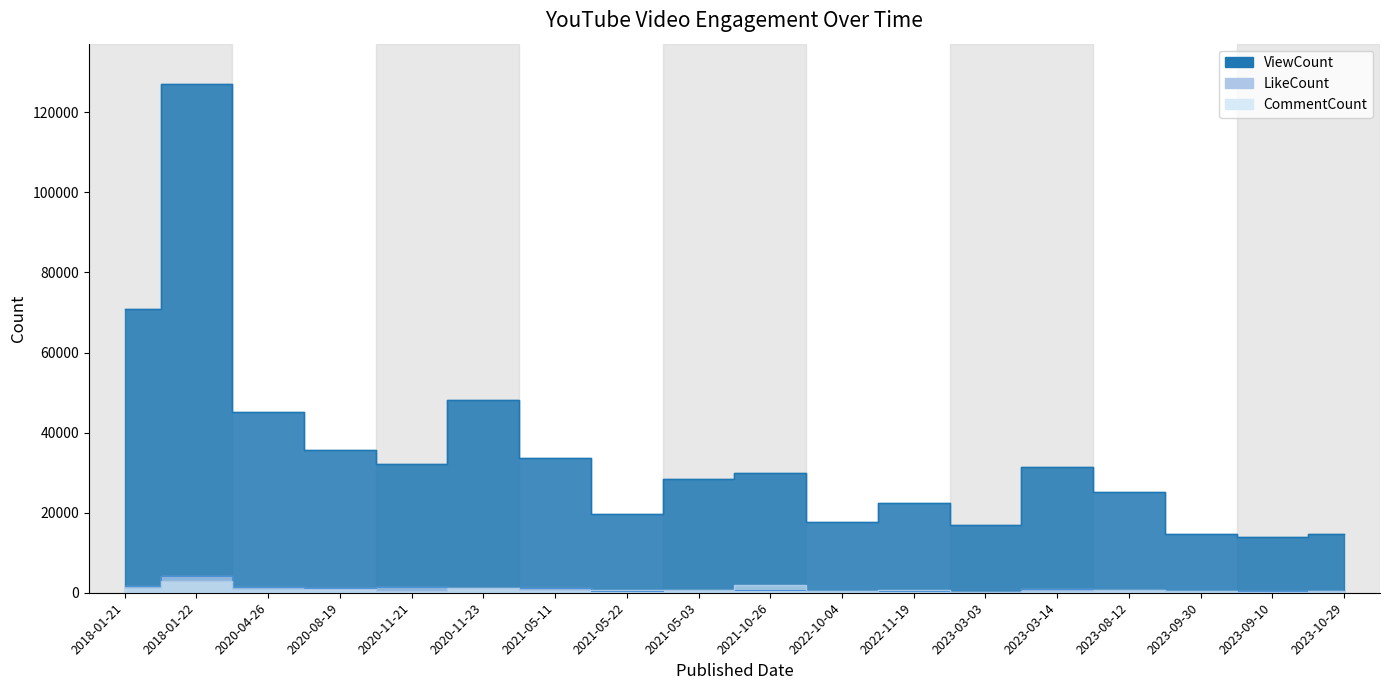

Reading left to right, transcribe all the data shown in this chart.

ViewCount: 70952	126982	45070	35743	32220	48227	33618	19792	28515	29882	17783	22364	16966	31502	25121	14744	13943	14727
LikeCount: 1790	4283	1550	1172	1377	1246	1194	406	701	621	470	498	240	1004	780	368	384	311
CommentCount: 1214	2833	1022	834	472	1172	641	747	562	1955	520	581	113	497	653	420	223	560